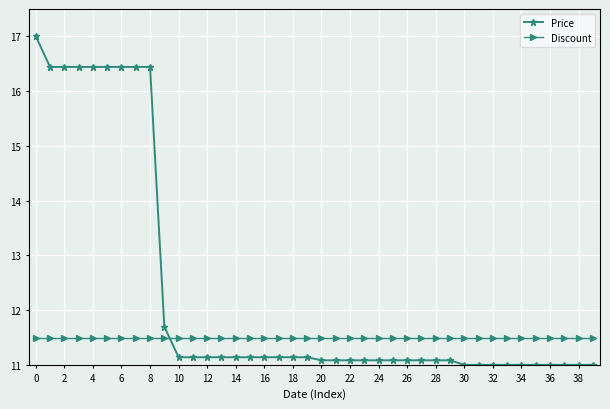

Which series ends up on top after the final intersection of Price and Discount?

Discount